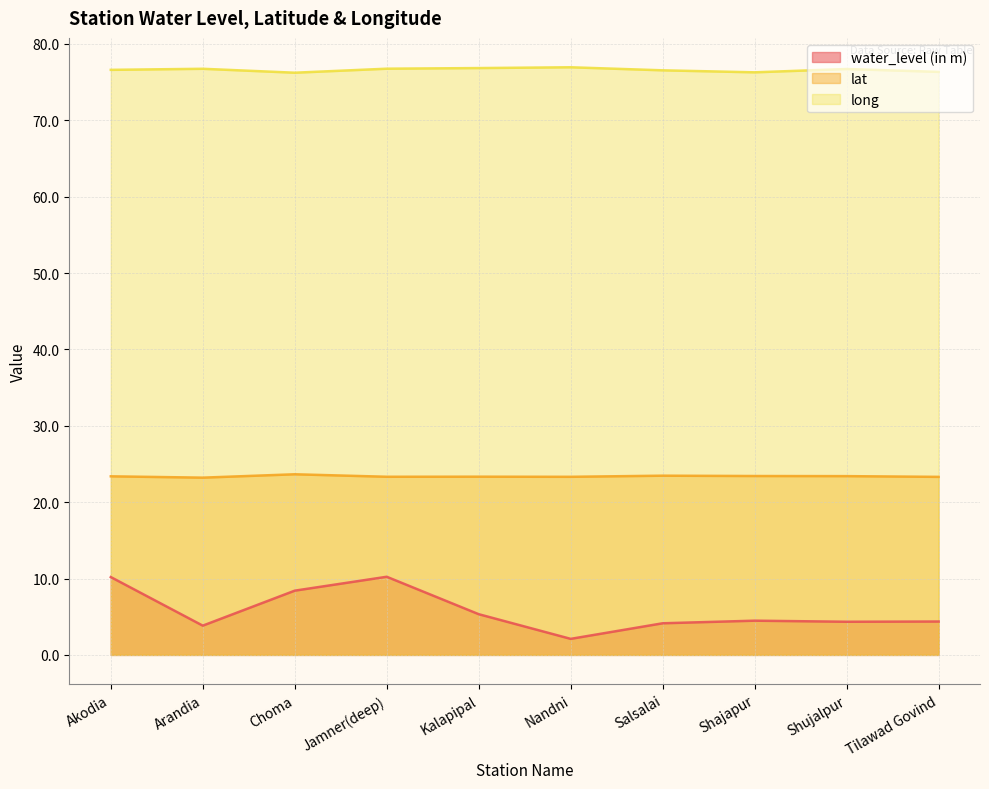

Is the value of lat at Tilawad Govind greater than the value of long at Akodia?

No